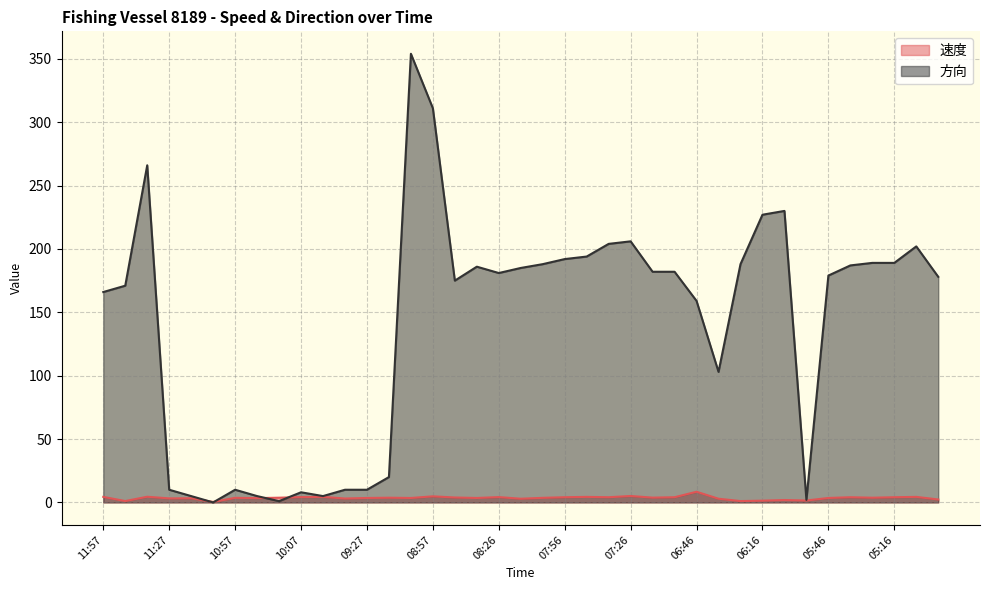

What is the value of the 方向 point at the 17th from the left?

175.0